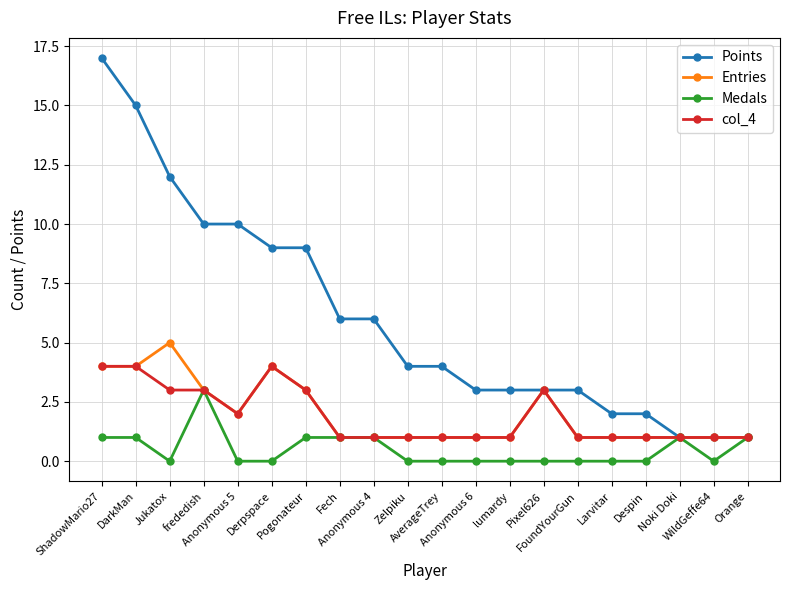

What is the difference between the maximum and minimum values in the Points series?

16